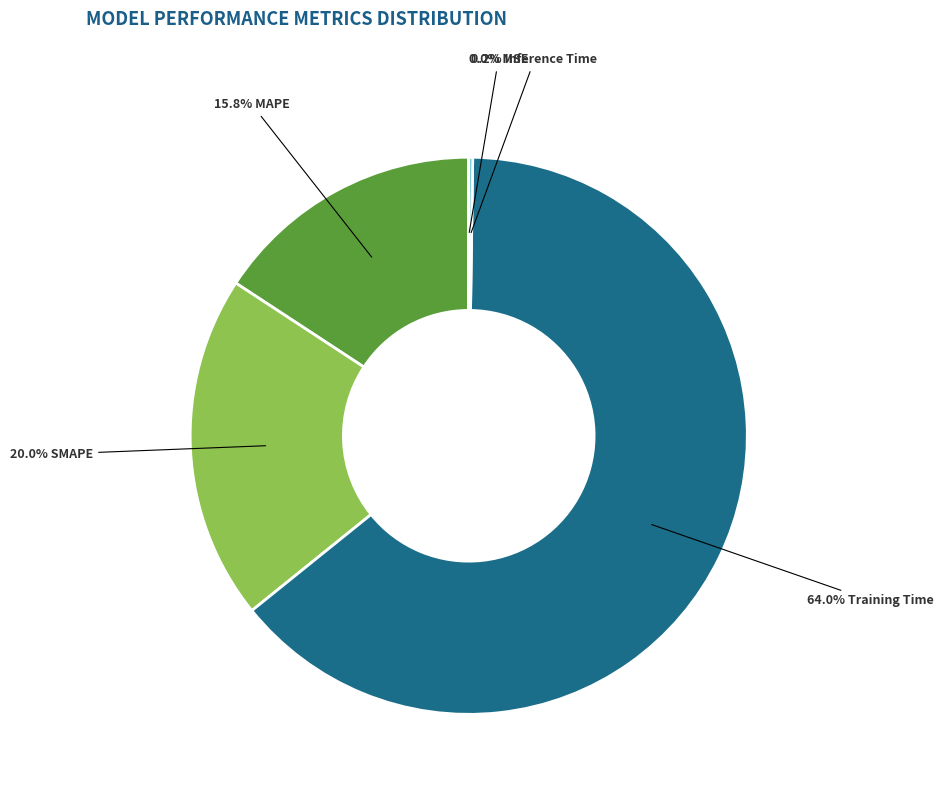

Does any single category account for the majority?

Yes